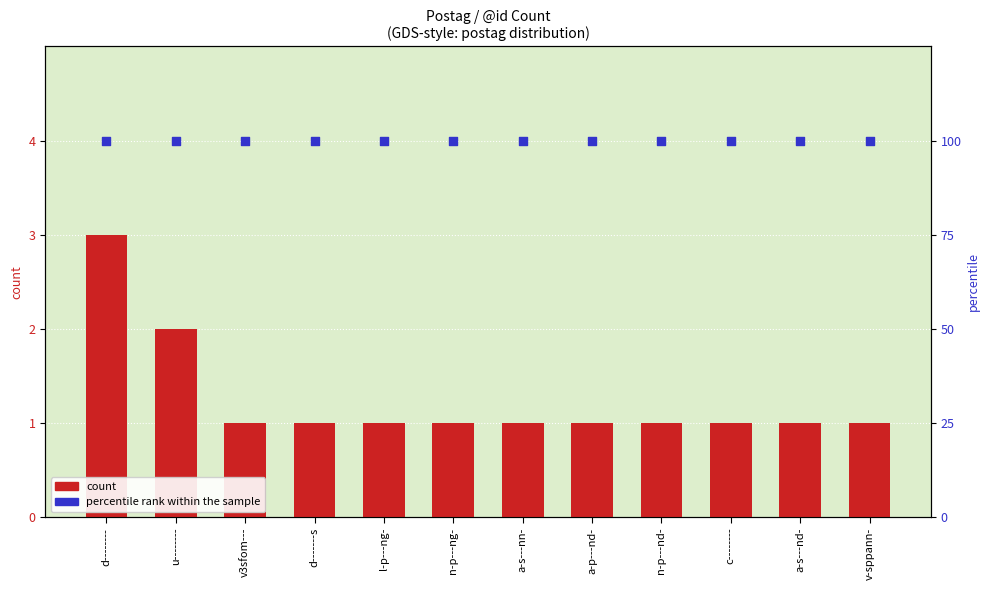

At which category is the sum across all series the highest?

d--------